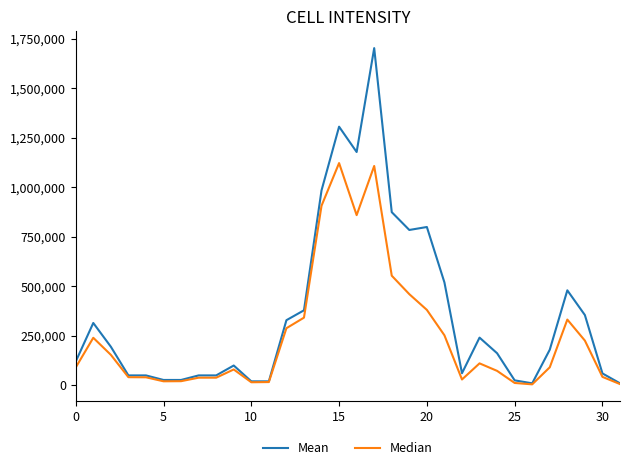

List the series in order of their peak value, lowest first.

Median, Mean